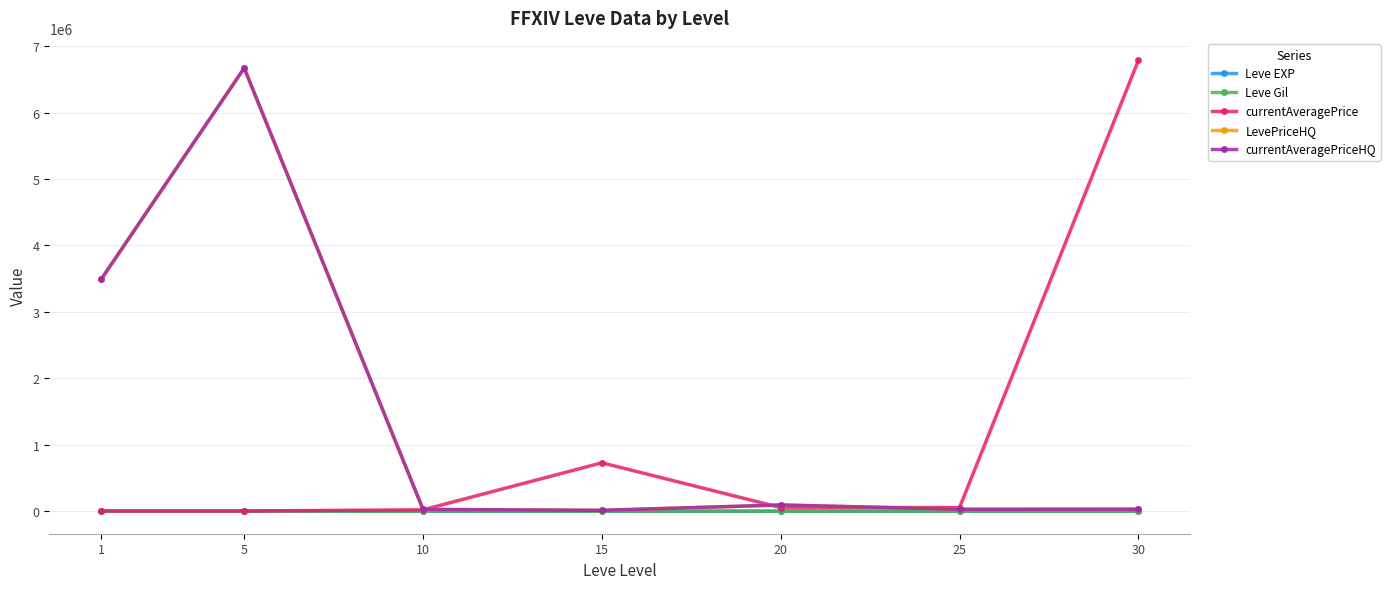

At 25, list the series in order from smallest to largest.

Leve EXP, Leve Gil, LevePriceHQ, currentAveragePriceHQ, currentAveragePrice